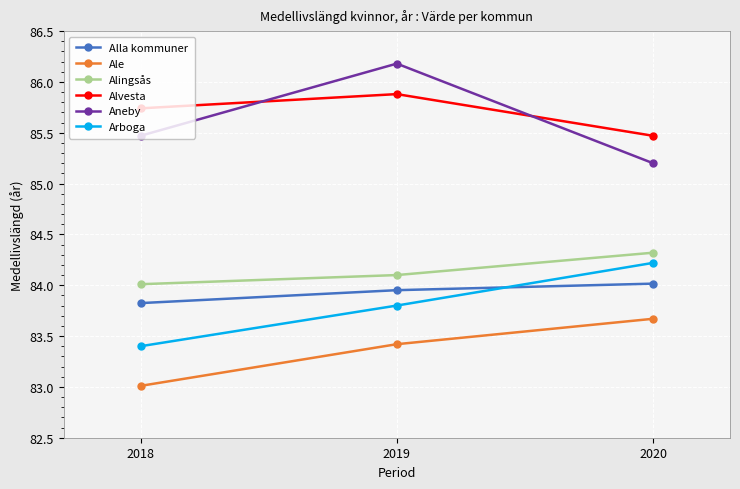

Which series has the largest total across all categories?

Alvesta